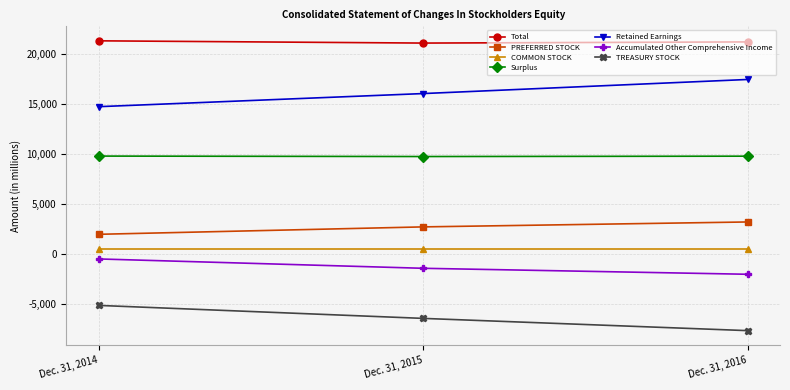

Where is Surplus nearest to the value 9768?

Dec. 31, 2016